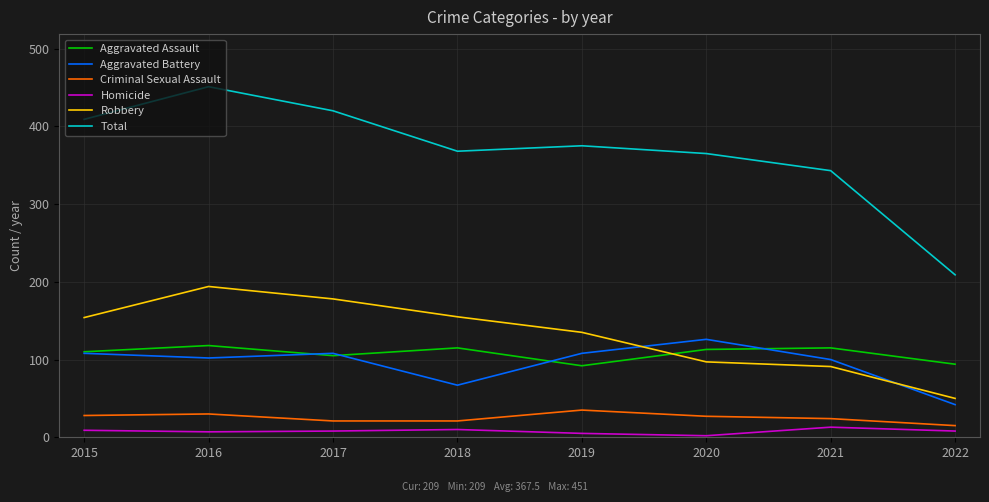

What is the minimum value for Robbery?

50